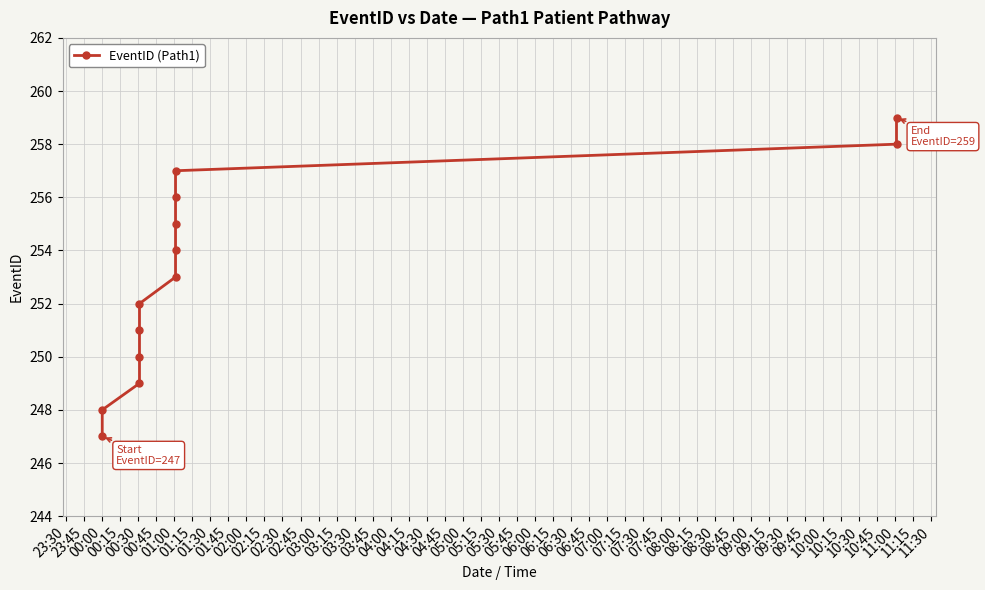

Between 01:45 and 02:00, which is larger?

02:00